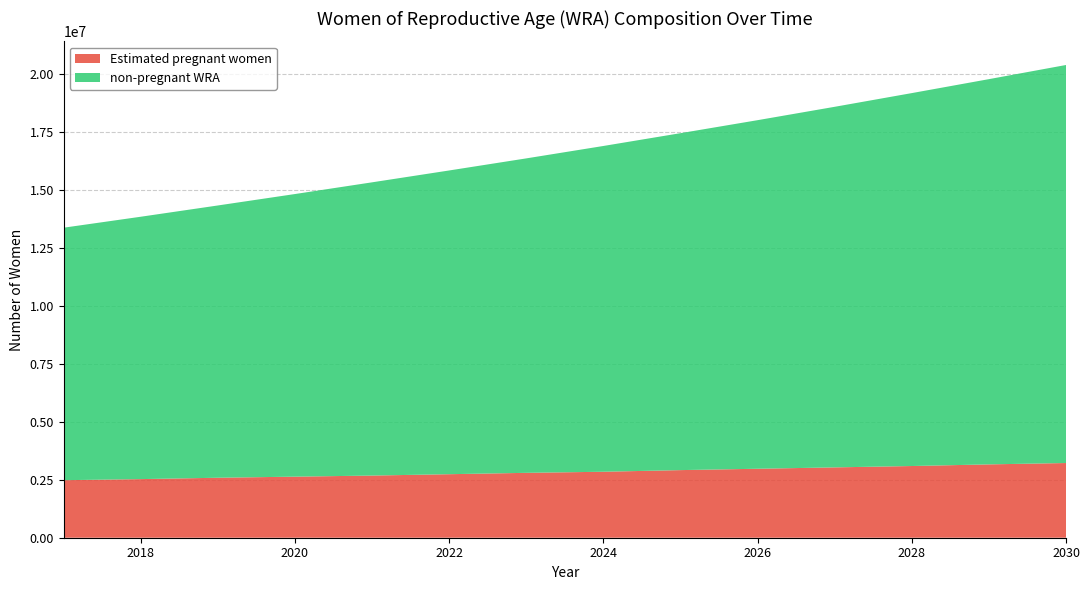

Reading left to right, extract all data points from this chart.

Estimated pregnant women: 2017=2480858.6	2018=2527889.1	2019=2586677.2	2020=2633707.7	2021=2680738.2	2022=2739526.3	2023=2798314.4	2024=2845344.9	2025=2915890.7	2026=2974678.8	2027=3033466.9	2028=3092255.0	2029=3162800.8	2030=3221588.9
non-pregnant WRA: 2017=10889222.4	2018=11314876.9	2019=11742062.8	2020=12188008.3	2021=12645913.8	2022=13098634.7	2023=13560643.6	2024=14048879.1	2025=14530354.3	2026=15032265.2	2027=15550202.1	2028=16082325.0	2029=16613455.2	2030=17165139.1